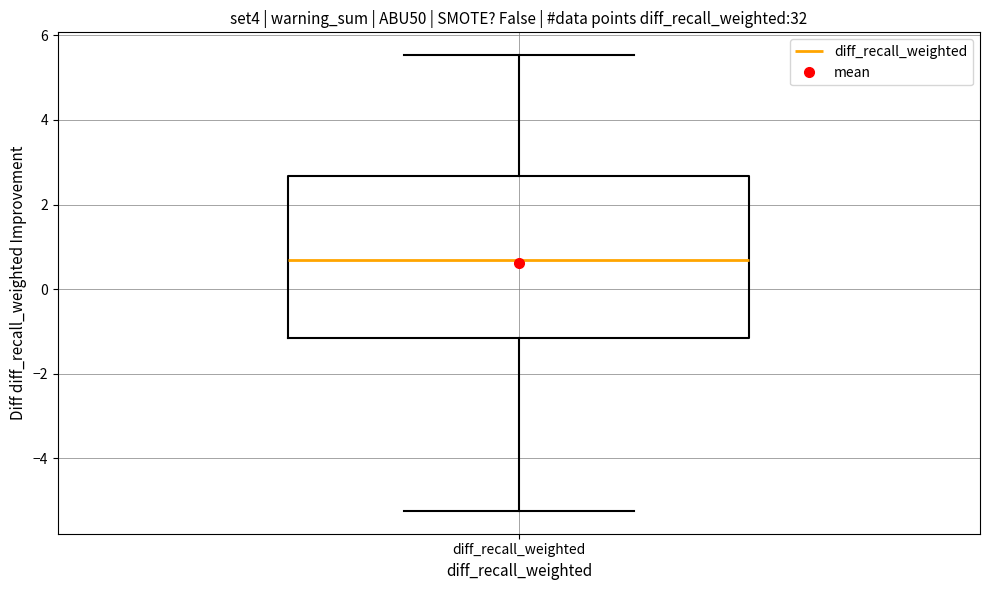

Transcribe this box plot: give where the median line is, the range the box spans, and where the two whiskers end, as read against the y-axis. The values are not printed on the chart, so give them approximately, as read against the axis.

median 0.6, box -1.2 to 2.6, whiskers -5.2 to 5.6